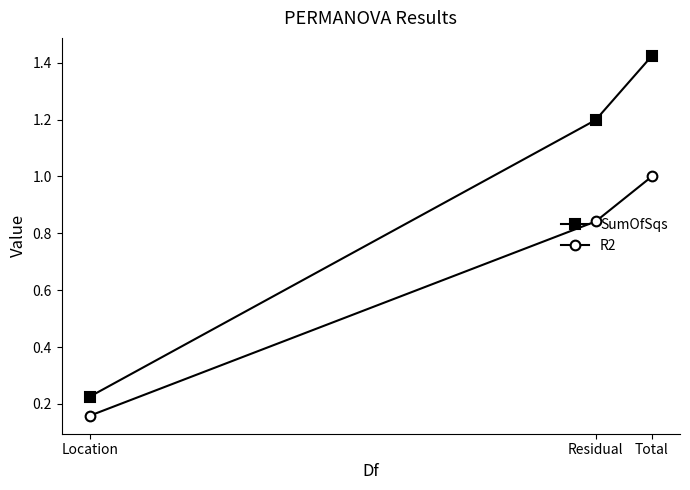

What is the difference between the maximum and minimum values in the SumOfSqs series?

1.2